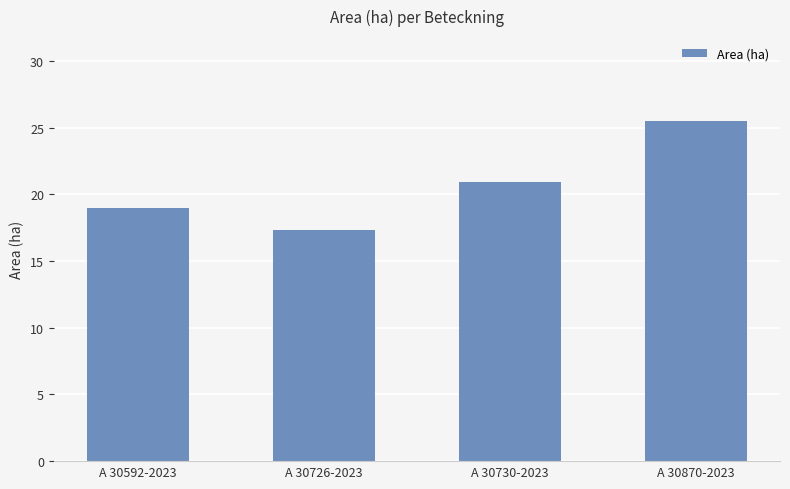

What is the maximum value shown in the chart?

25.5